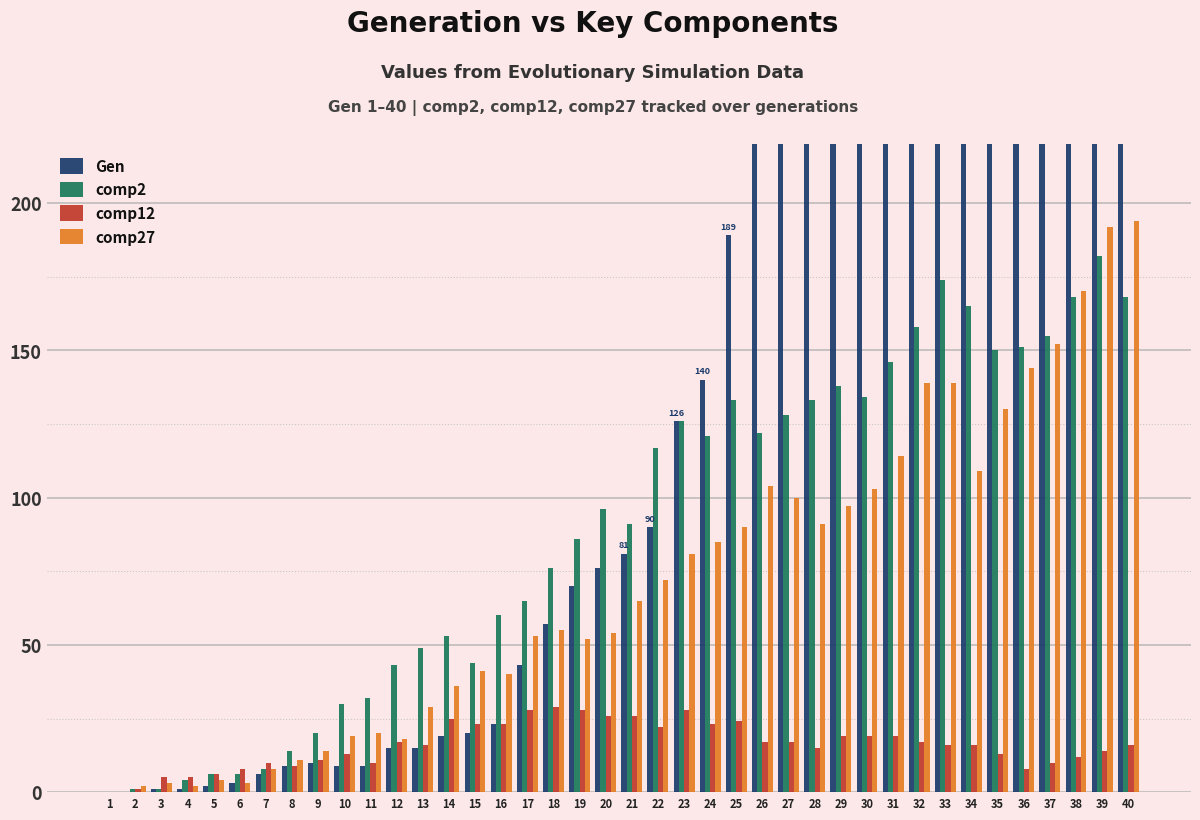

Which label corresponds to the largest value in the chart?

40